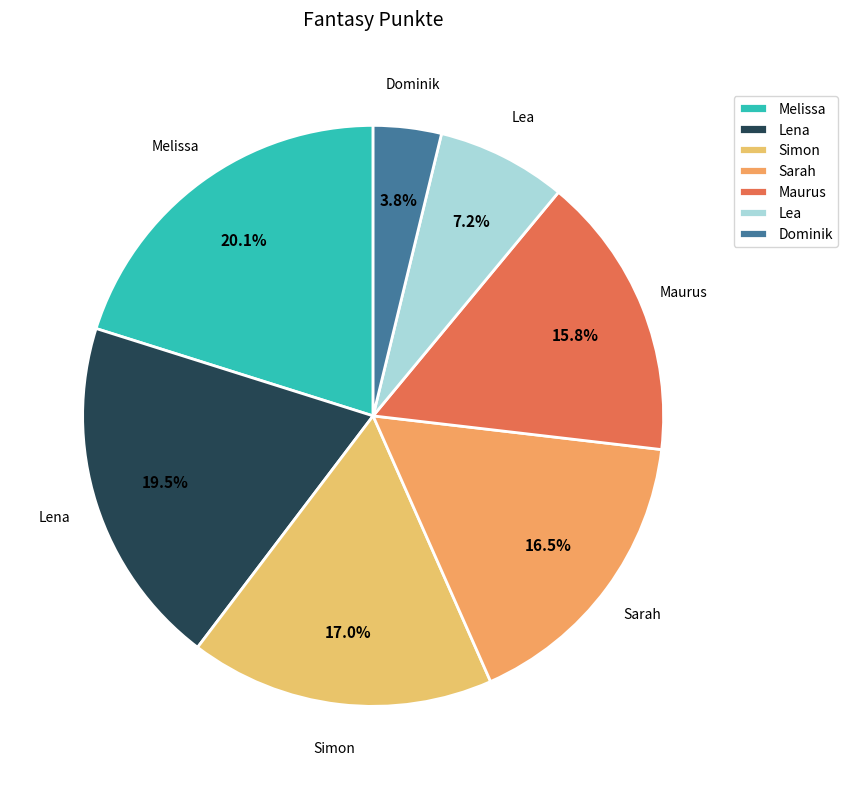

Approximately how many times larger is the value at Lena compared to Maurus?

1.2